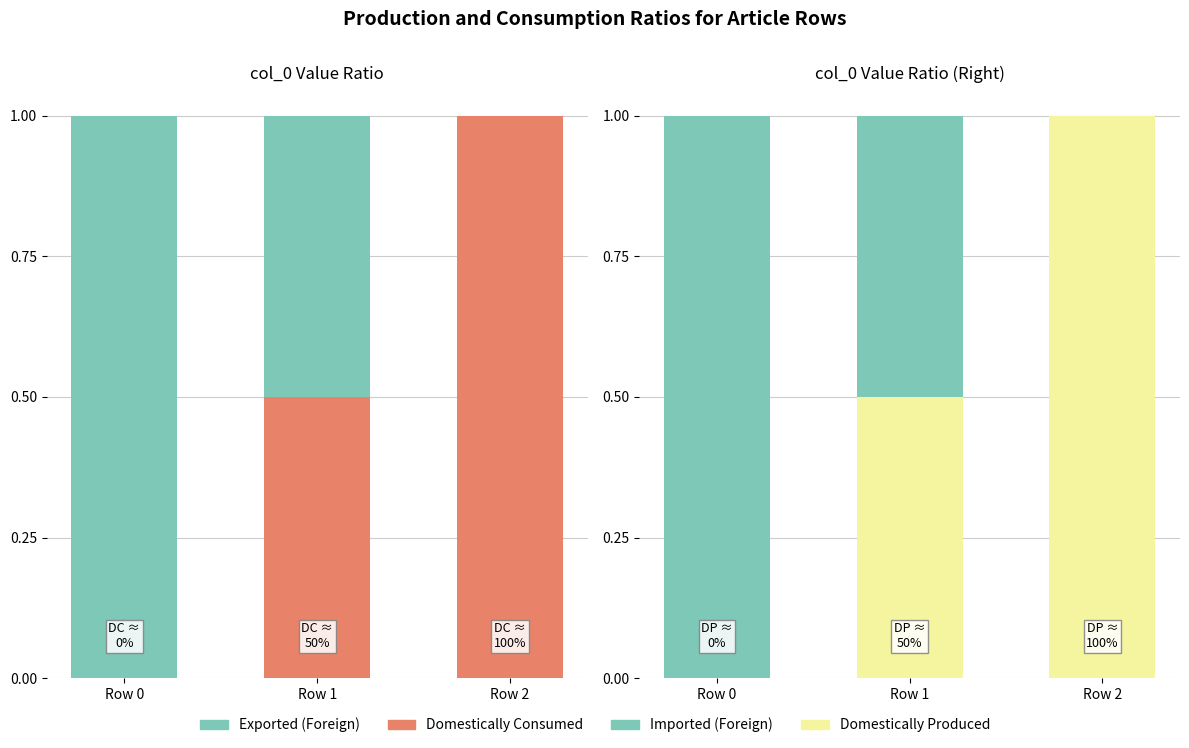

List the labels in order of Exported (Foreign) value, smallest first.

Row 2, Row 1, Row 0